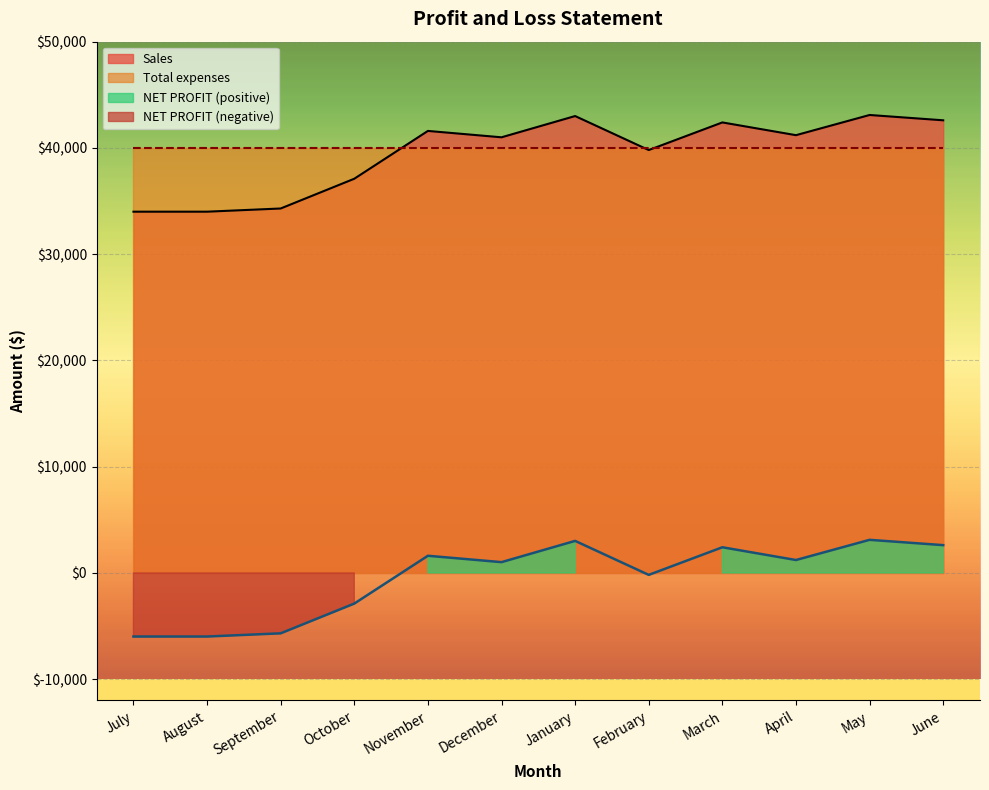

What is the value of the Sales point at the 10th from the left?

41200